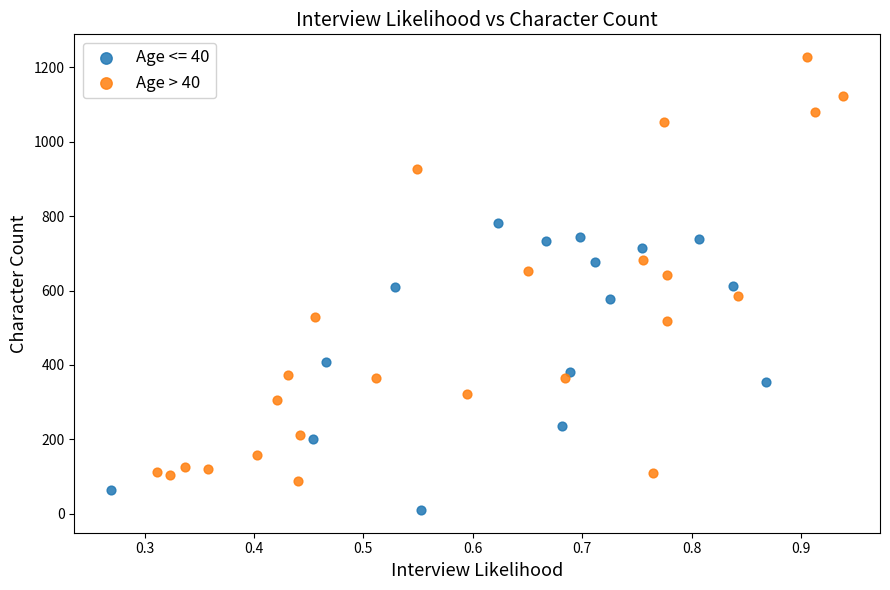

Which series contains the lowest Y value?

Age <= 40